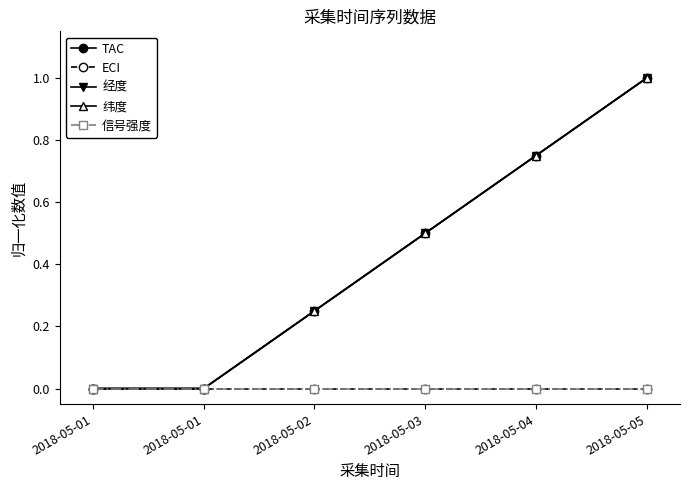

What is the difference between the second highest and second lowest values in the 经度 series?

0.7